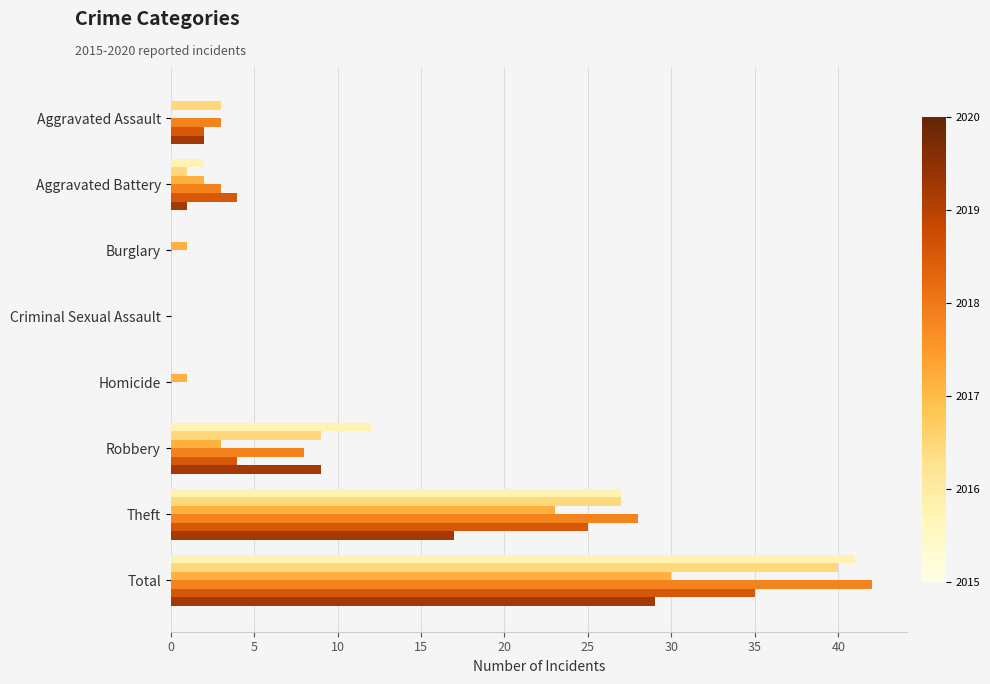

At which category is the sum across all series the highest?

Total